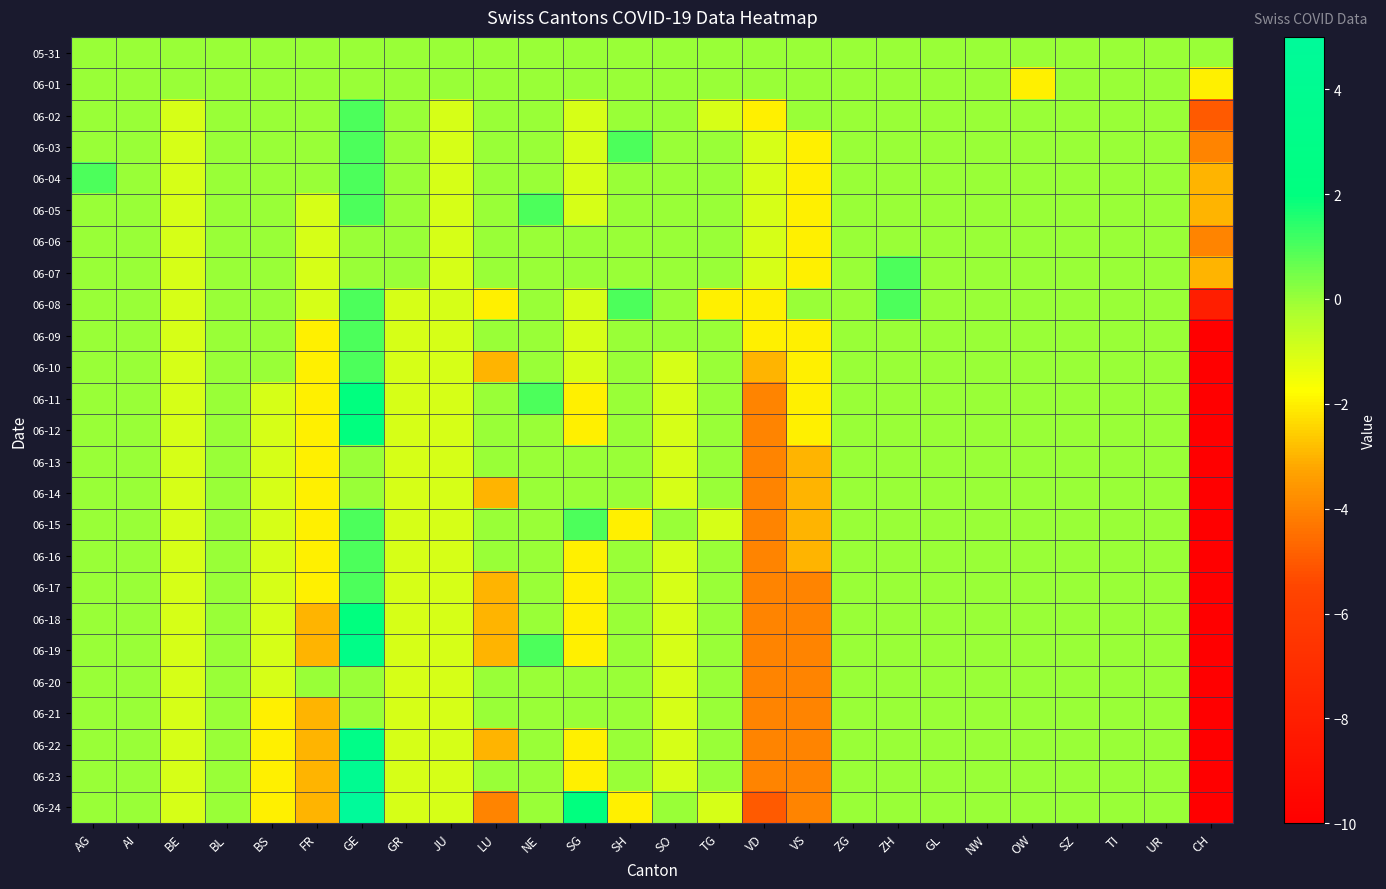

Reading left to right, extract all data points from this chart.

05-31: AG=0	AI=0	BE=0	BL=0	BS=0	FR=0	GE=0	GR=0	JU=0	LU=0	NE=0	SG=0	SH=0	SO=0	TG=0	VD=0	VS=0	ZG=0	ZH=0	GL=0	NW=0	OW=0	SZ=0	TI=0	UR=0	CH=0
06-01: AG=0	AI=0	BE=0	BL=0	BS=0	FR=0	GE=0	GR=0	JU=0	LU=0	NE=0	SG=0	SH=0	SO=0	TG=0	VD=0	VS=0	ZG=0	ZH=0	GL=0	NW=0	OW=-2	SZ=0	TI=0	UR=0	CH=-2
06-02: AG=0	AI=0	BE=-1	BL=0	BS=0	FR=0	GE=1	GR=0	JU=-1	LU=0	NE=0	SG=-1	SH=0	SO=0	TG=-1	VD=-2	VS=0	ZG=0	ZH=0	GL=0	NW=0	OW=0	SZ=0	TI=0	UR=0	CH=-5
06-03: AG=0	AI=0	BE=-1	BL=0	BS=0	FR=0	GE=1	GR=0	JU=-1	LU=0	NE=0	SG=-1	SH=1	SO=0	TG=0	VD=-1	VS=-2	ZG=0	ZH=0	GL=0	NW=0	OW=0	SZ=0	TI=0	UR=0	CH=-4
06-04: AG=1	AI=0	BE=-1	BL=0	BS=0	FR=0	GE=1	GR=0	JU=-1	LU=0	NE=0	SG=-1	SH=0	SO=0	TG=0	VD=-1	VS=-2	ZG=0	ZH=0	GL=0	NW=0	OW=0	SZ=0	TI=0	UR=0	CH=-3
06-05: AG=0	AI=0	BE=-1	BL=0	BS=0	FR=-1	GE=1	GR=0	JU=-1	LU=0	NE=1	SG=-1	SH=0	SO=0	TG=0	VD=-1	VS=-2	ZG=0	ZH=0	GL=0	NW=0	OW=0	SZ=0	TI=0	UR=0	CH=-3
06-06: AG=0	AI=0	BE=-1	BL=0	BS=0	FR=-1	GE=0	GR=0	JU=-1	LU=0	NE=0	SG=0	SH=0	SO=0	TG=0	VD=-1	VS=-2	ZG=0	ZH=0	GL=0	NW=0	OW=0	SZ=0	TI=0	UR=0	CH=-4
06-07: AG=0	AI=0	BE=-1	BL=0	BS=0	FR=-1	GE=0	GR=0	JU=-1	LU=0	NE=0	SG=0	SH=0	SO=0	TG=0	VD=-1	VS=-2	ZG=0	ZH=1	GL=0	NW=0	OW=0	SZ=0	TI=0	UR=0	CH=-3
06-08: AG=0	AI=0	BE=-1	BL=0	BS=0	FR=-1	GE=1	GR=-1	JU=-1	LU=-2	NE=0	SG=-1	SH=1	SO=0	TG=-2	VD=-2	VS=0	ZG=0	ZH=1	GL=0	NW=0	OW=0	SZ=0	TI=0	UR=0	CH=-8
06-09: AG=0	AI=0	BE=-1	BL=0	BS=0	FR=-2	GE=1	GR=-1	JU=-1	LU=0	NE=0	SG=-1	SH=0	SO=0	TG=0	VD=-2	VS=-2	ZG=0	ZH=0	GL=0	NW=0	OW=0	SZ=0	TI=0	UR=0	CH=-10
06-10: AG=0	AI=0	BE=-1	BL=0	BS=0	FR=-2	GE=1	GR=-1	JU=-1	LU=-3	NE=0	SG=-1	SH=0	SO=-1	TG=0	VD=-3	VS=-2	ZG=0	ZH=0	GL=0	NW=0	OW=0	SZ=0	TI=0	UR=0	CH=-13
06-11: AG=0	AI=0	BE=-1	BL=0	BS=-1	FR=-2	GE=2	GR=-1	JU=-1	LU=0	NE=1	SG=-2	SH=0	SO=-1	TG=0	VD=-4	VS=-2	ZG=0	ZH=0	GL=0	NW=0	OW=0	SZ=0	TI=0	UR=0	CH=-14
06-12: AG=0	AI=0	BE=-1	BL=0	BS=-1	FR=-2	GE=2	GR=-1	JU=-1	LU=0	NE=0	SG=-2	SH=0	SO=-1	TG=0	VD=-4	VS=-2	ZG=0	ZH=0	GL=0	NW=0	OW=0	SZ=0	TI=0	UR=0	CH=-15
06-13: AG=0	AI=0	BE=-1	BL=0	BS=-1	FR=-2	GE=0	GR=-1	JU=-1	LU=0	NE=0	SG=0	SH=0	SO=-1	TG=0	VD=-4	VS=-3	ZG=0	ZH=0	GL=0	NW=0	OW=0	SZ=0	TI=0	UR=0	CH=-16
06-14: AG=0	AI=0	BE=-1	BL=0	BS=-1	FR=-2	GE=0	GR=-1	JU=-1	LU=-3	NE=0	SG=0	SH=0	SO=-1	TG=0	VD=-4	VS=-3	ZG=0	ZH=0	GL=0	NW=0	OW=0	SZ=0	TI=0	UR=0	CH=-16
06-15: AG=0	AI=0	BE=-1	BL=0	BS=-1	FR=-2	GE=1	GR=-1	JU=-1	LU=0	NE=0	SG=1	SH=-2	SO=0	TG=-1	VD=-4	VS=-3	ZG=0	ZH=0	GL=0	NW=0	OW=0	SZ=0	TI=0	UR=0	CH=-17
06-16: AG=0	AI=0	BE=-1	BL=0	BS=-1	FR=-2	GE=1	GR=-1	JU=-1	LU=0	NE=0	SG=-2	SH=0	SO=-1	TG=0	VD=-4	VS=-3	ZG=0	ZH=0	GL=0	NW=0	OW=0	SZ=0	TI=0	UR=0	CH=-17
06-17: AG=0	AI=0	BE=-1	BL=0	BS=-1	FR=-2	GE=1	GR=-1	JU=-1	LU=-3	NE=0	SG=-2	SH=0	SO=-1	TG=0	VD=-4	VS=-4	ZG=0	ZH=0	GL=0	NW=0	OW=0	SZ=0	TI=0	UR=0	CH=-18
06-18: AG=0	AI=0	BE=-1	BL=0	BS=-1	FR=-3	GE=2	GR=-1	JU=-1	LU=-3	NE=0	SG=-2	SH=0	SO=-1	TG=0	VD=-4	VS=-4	ZG=0	ZH=0	GL=0	NW=0	OW=0	SZ=0	TI=0	UR=0	CH=-18
06-19: AG=0	AI=0	BE=-1	BL=0	BS=-1	FR=-3	GE=3	GR=-1	JU=-1	LU=-3	NE=1	SG=-2	SH=0	SO=-1	TG=0	VD=-4	VS=-4	ZG=0	ZH=0	GL=0	NW=0	OW=0	SZ=0	TI=0	UR=0	CH=-16
06-20: AG=0	AI=0	BE=-1	BL=0	BS=-1	FR=0	GE=0	GR=-1	JU=-1	LU=0	NE=0	SG=0	SH=0	SO=-1	TG=0	VD=-4	VS=-4	ZG=0	ZH=0	GL=0	NW=0	OW=0	SZ=0	TI=0	UR=0	CH=-17
06-21: AG=0	AI=0	BE=-1	BL=0	BS=-2	FR=-3	GE=0	GR=-1	JU=-1	LU=0	NE=0	SG=0	SH=0	SO=-1	TG=0	VD=-4	VS=-4	ZG=0	ZH=0	GL=0	NW=0	OW=0	SZ=0	TI=0	UR=0	CH=-18
06-22: AG=0	AI=0	BE=-1	BL=0	BS=-2	FR=-3	GE=3	GR=-1	JU=-1	LU=-3	NE=0	SG=-2	SH=0	SO=-1	TG=0	VD=-4	VS=-4	ZG=0	ZH=0	GL=0	NW=0	OW=0	SZ=0	TI=0	UR=0	CH=-18
06-23: AG=0	AI=0	BE=-1	BL=0	BS=-2	FR=-3	GE=4	GR=-1	JU=-1	LU=0	NE=0	SG=-2	SH=0	SO=-1	TG=0	VD=-4	VS=-4	ZG=0	ZH=0	GL=0	NW=0	OW=0	SZ=0	TI=0	UR=0	CH=-17
06-24: AG=0	AI=0	BE=-1	BL=0	BS=-2	FR=-3	GE=5	GR=-1	JU=-1	LU=-4	NE=0	SG=2	SH=-2	SO=0	TG=-1	VD=-5	VS=-4	ZG=0	ZH=0	GL=0	NW=0	OW=0	SZ=0	TI=0	UR=0	CH=-17